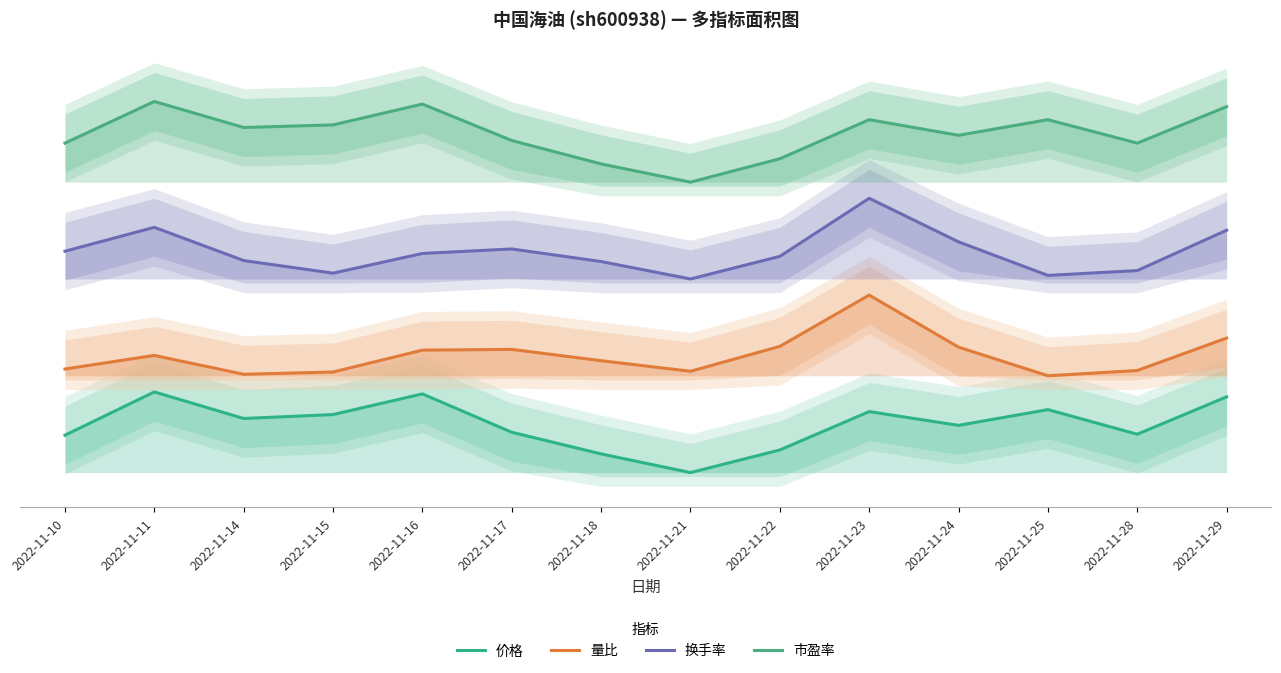

Where is 价格 nearest to the value 5?

2022-11-17